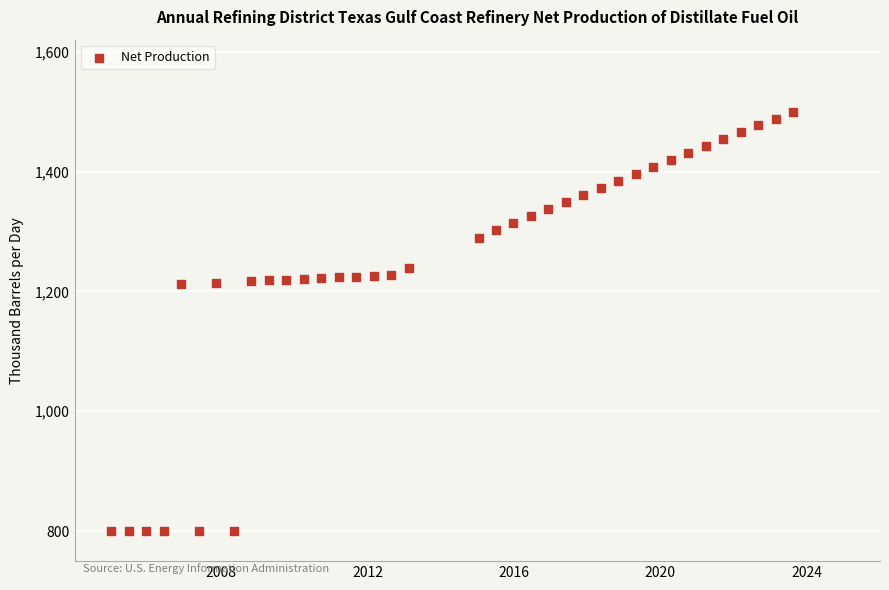

What is the range of X values (max minus min)?

18.6